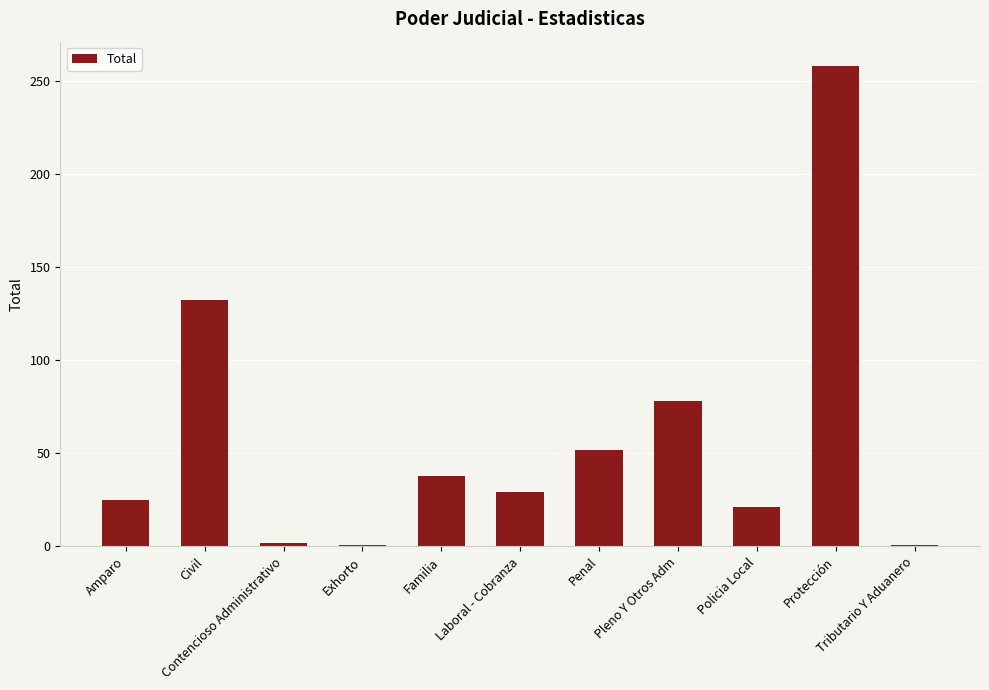

What is the sum of all values?

637